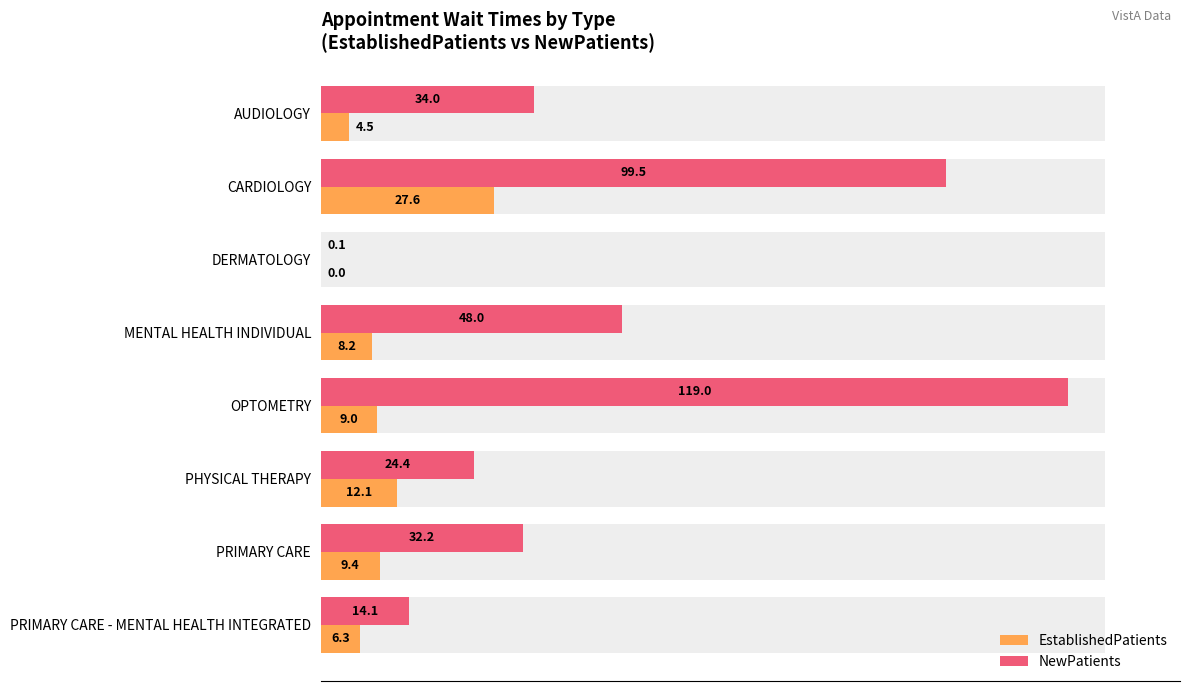

At how many categories does at least one series exceed 77?

2